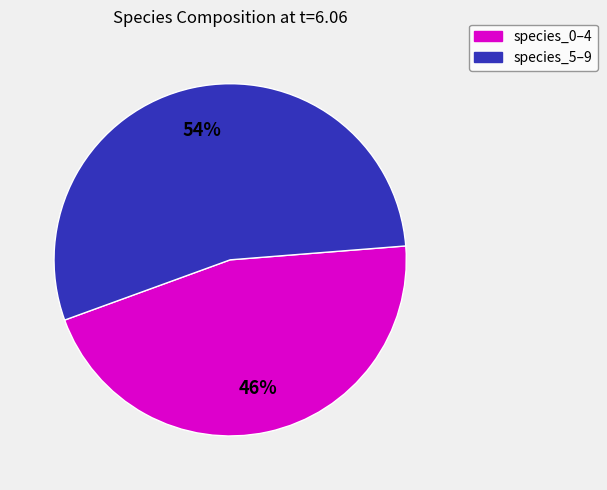

To the nearest percent, what is the average slice percentage?

50%